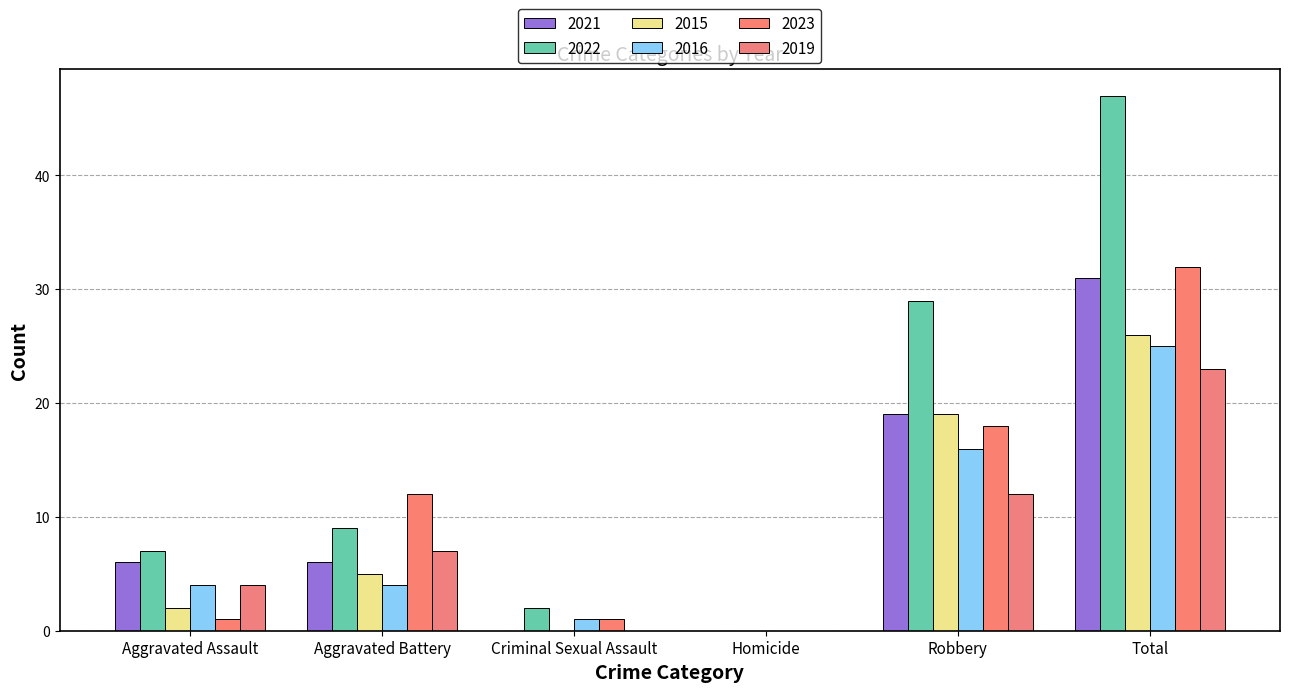

What is the average value of the 2019 series?

8